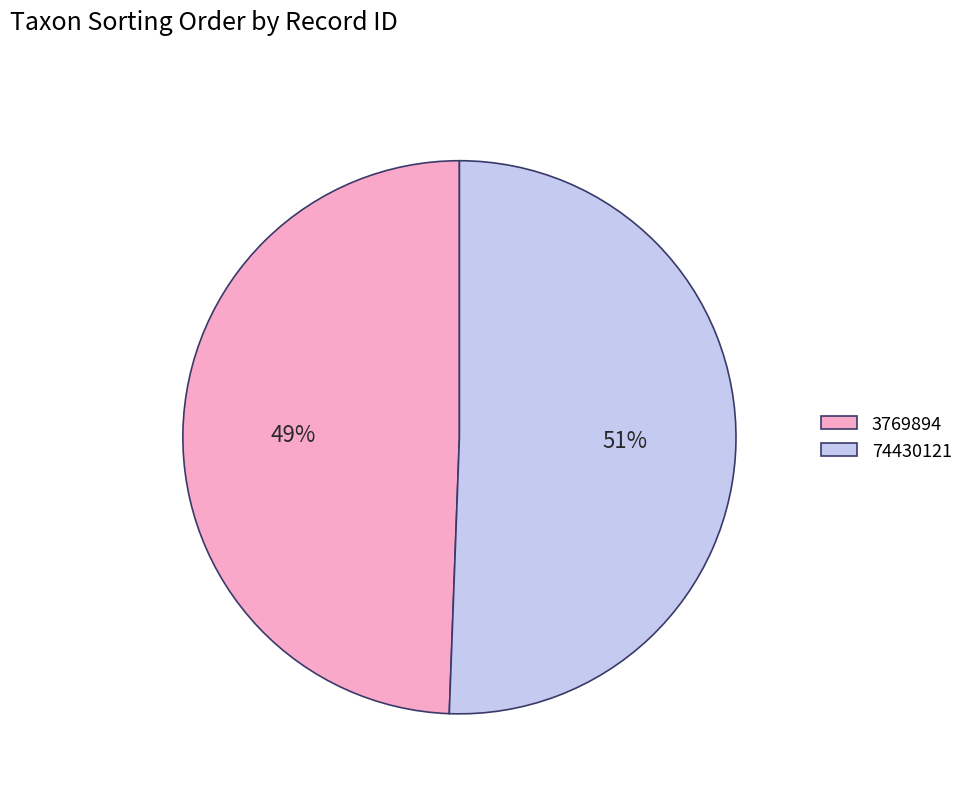

To the nearest percent, what is the combined percentage of 3769894 and 74430121?

100%